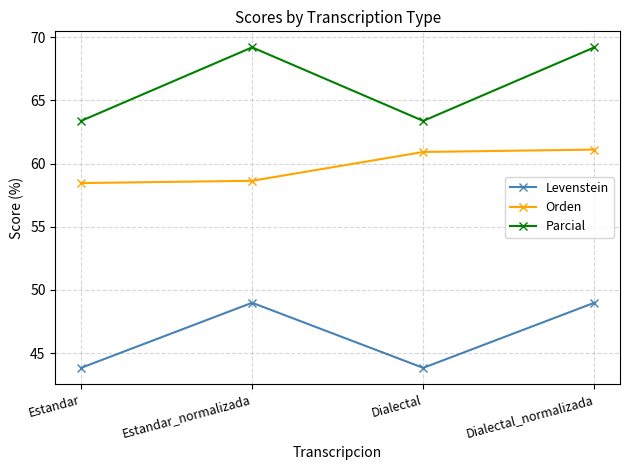

What is the smallest value displayed?

43.8